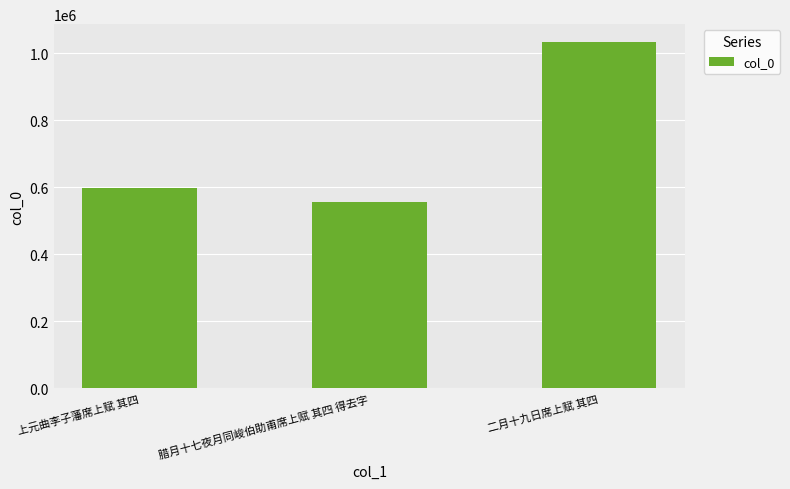

Does the chart contain any negative values?

No